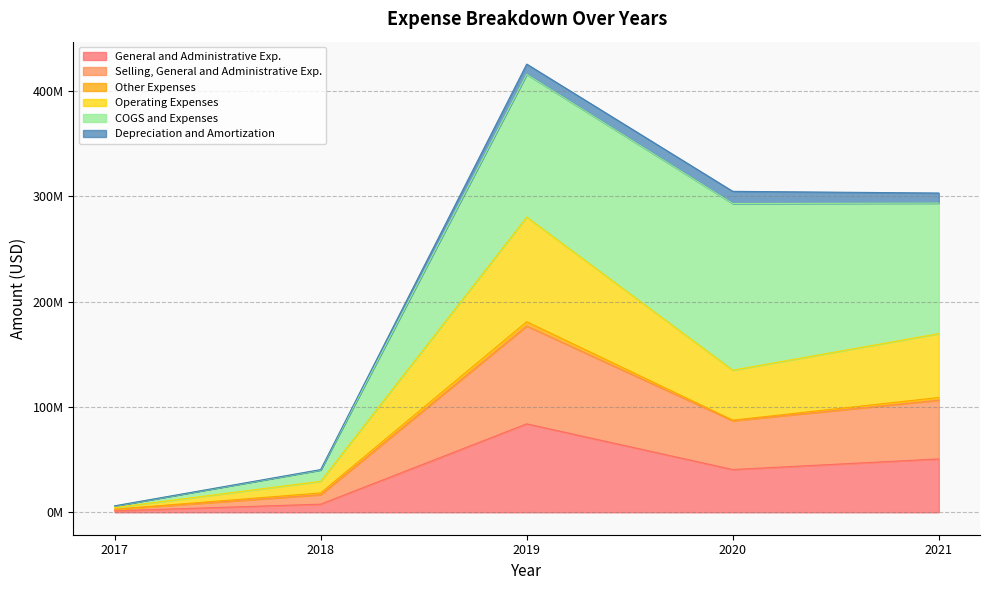

What is the lowest value of the Operating Expenses series?

4476984